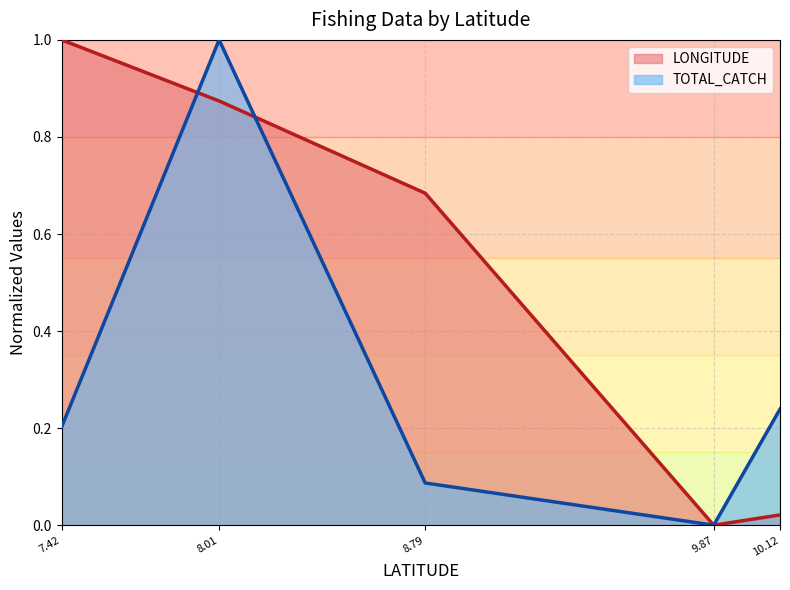

What is the spread (max minus min) of values at 10.12?

0.2